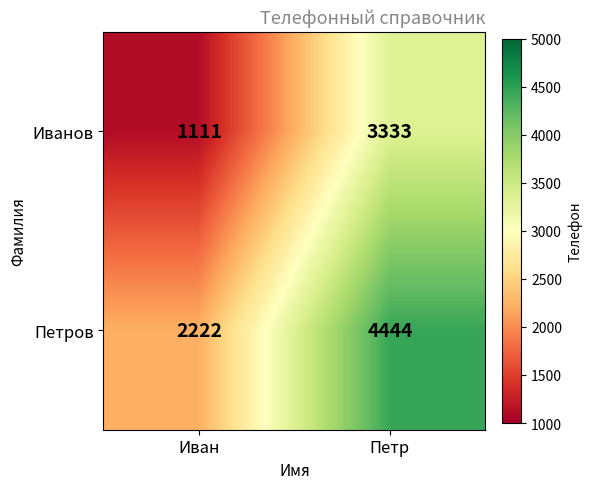

What is the average value of the Иванов series?

2222